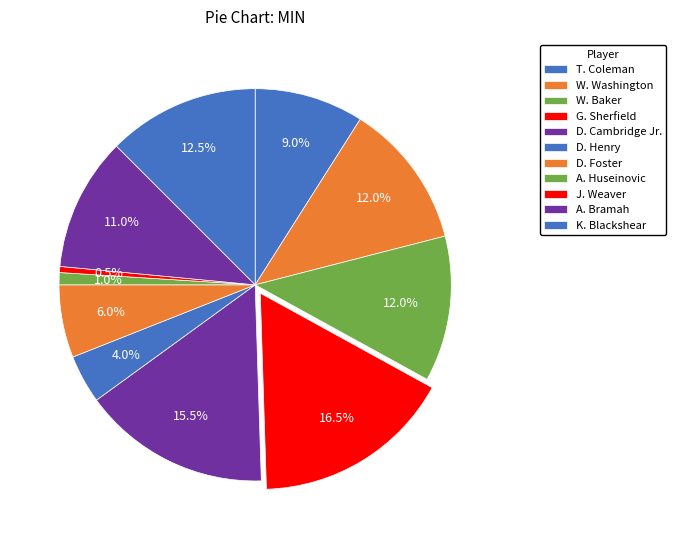

How many slices are in this pie chart?

11